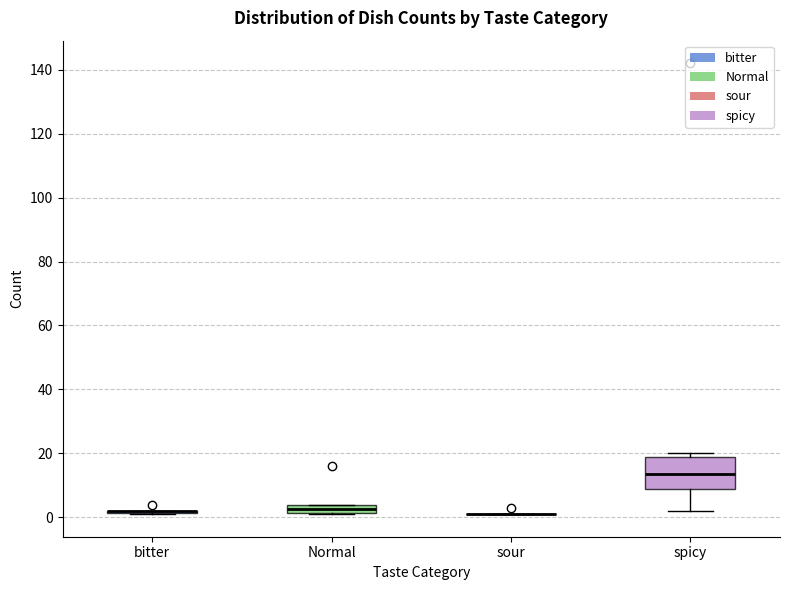

Comparing the boxes themselves (not the whiskers), which one is the tallest?

spicy